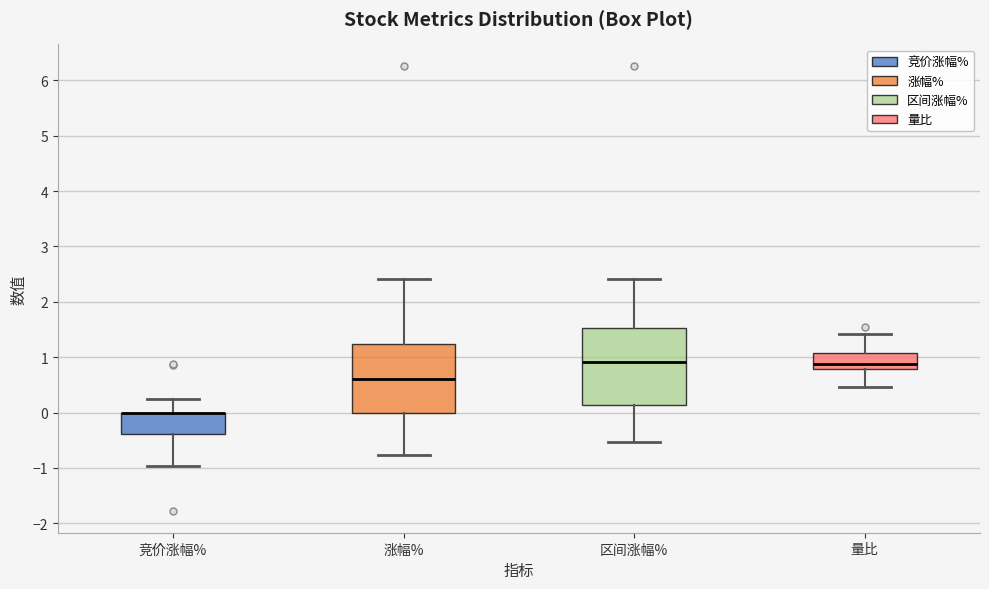

Reading left to right, read every box against the y-axis: the position of its median line, the range the box covers, and the ends of its whiskers. The values are not printed on the chart, so give them approximately, as read against the axis.

竞价涨幅%: median 0.0 (drawn on the box's upper edge), box -0.4 to 0.0, whiskers -1.0 to 0.2
涨幅%: median 0.6, box 0.0 to 1.2, whiskers -0.8 to 2.4
区间涨幅%: median 0.9, box 0.1 to 1.5, whiskers -0.5 to 2.4
量比: median 0.9, box 0.8 to 1.1, whiskers 0.5 to 1.4